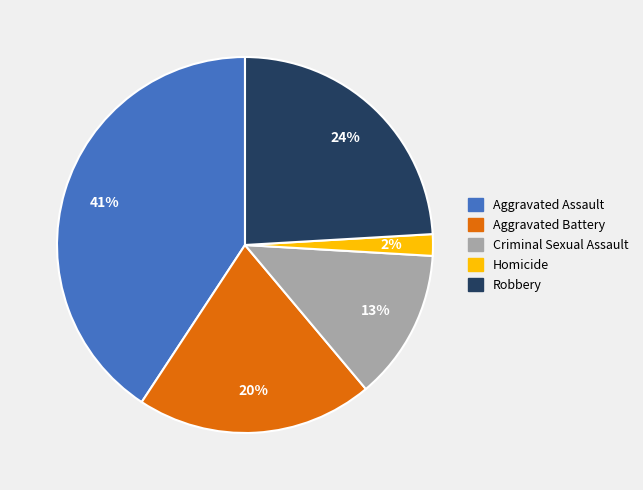

Which category has the smallest portion of the pie?

Homicide